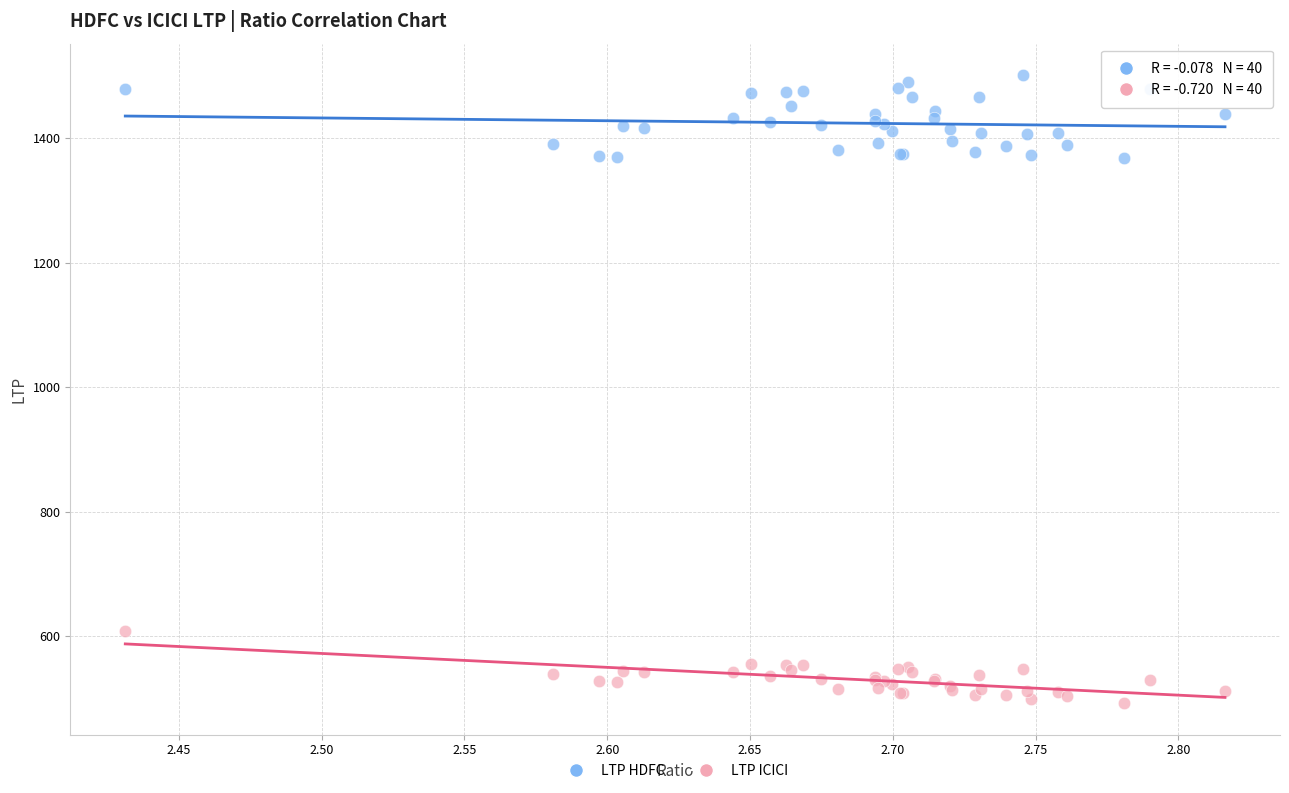

Which series reaches the maximum Y coordinate?

LTP HDFC